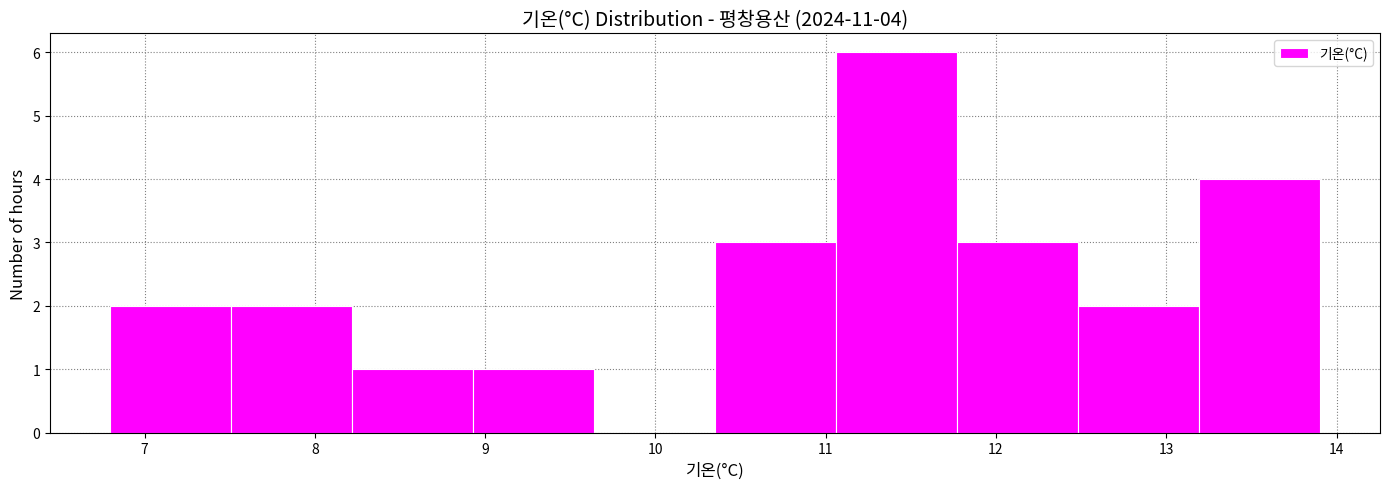

Over which range of the x-axis is the bar tallest?

11.06 to 11.77